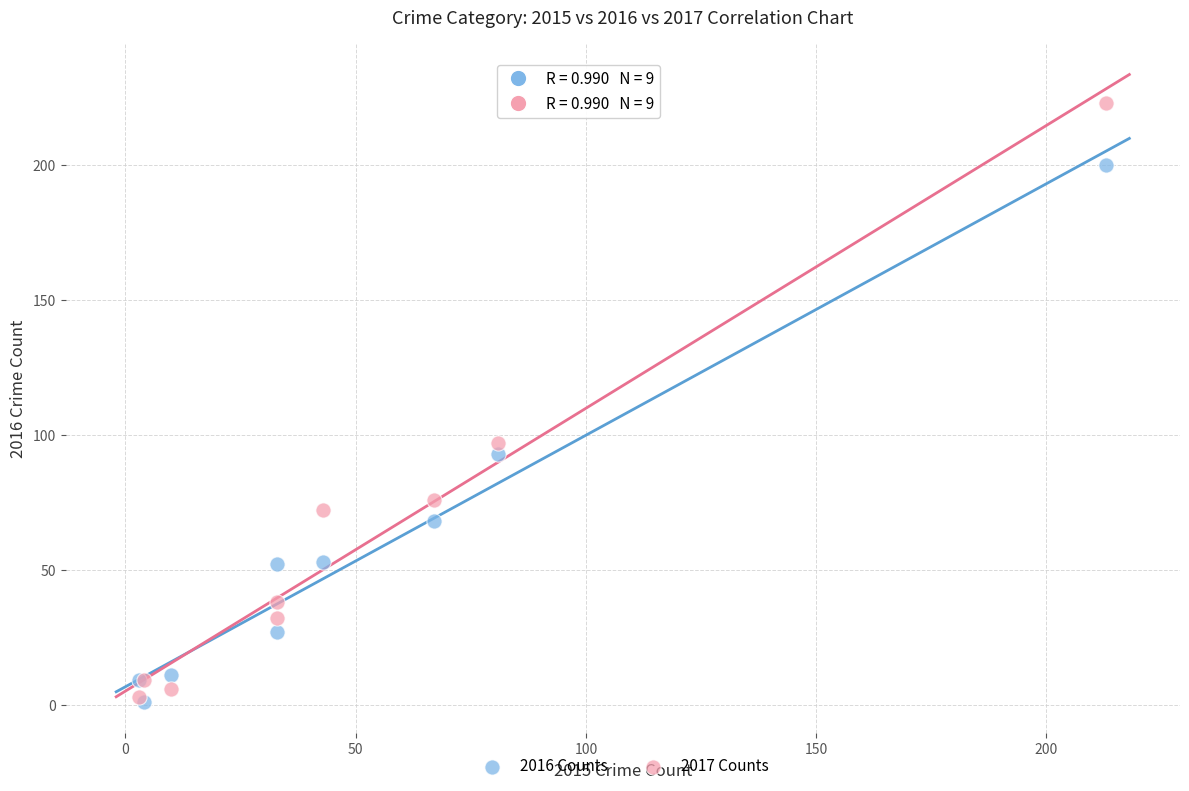

Across all series, what Y value is closest to 112?

97